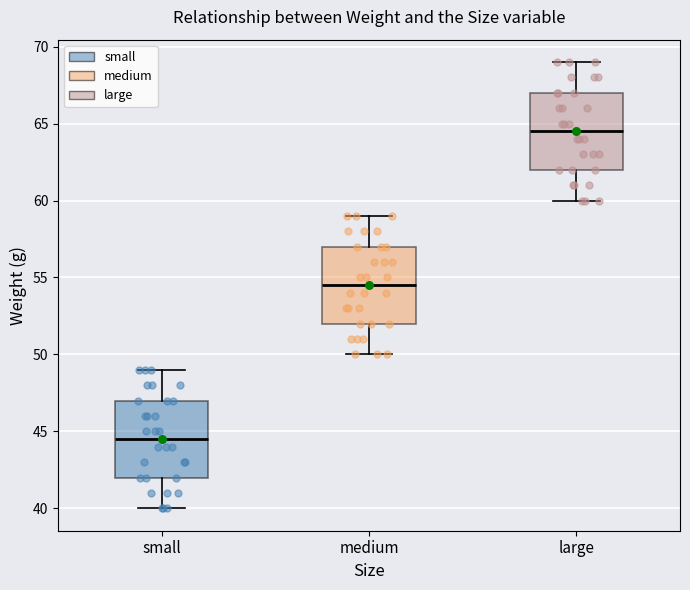

Reading left to right, transcribe this box plot: for each box, give where its median line is, the range the box spans, and where its two whiskers end, as read against the y-axis. The values are not printed on the chart, so give them approximately, as read against the axis.

small: median 44.5, box 42.0 to 47.0, whiskers 40.0 to 49.0
medium: median 54.5, box 52.0 to 57.0, whiskers 50.0 to 59.0
large: median 64.5, box 62.0 to 67.0, whiskers 60.0 to 69.0